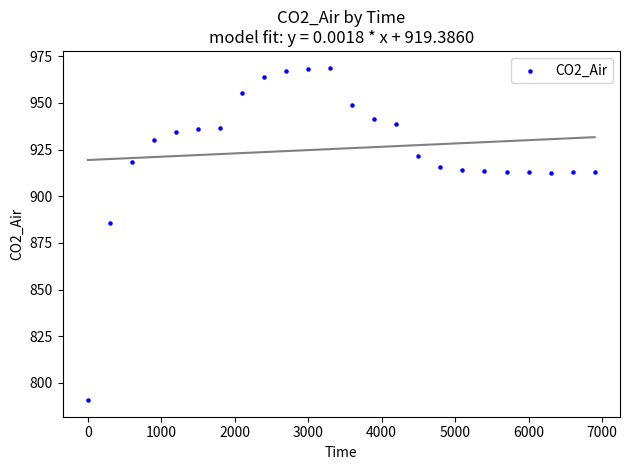

What is the range of Y values (max minus min)?

178.2